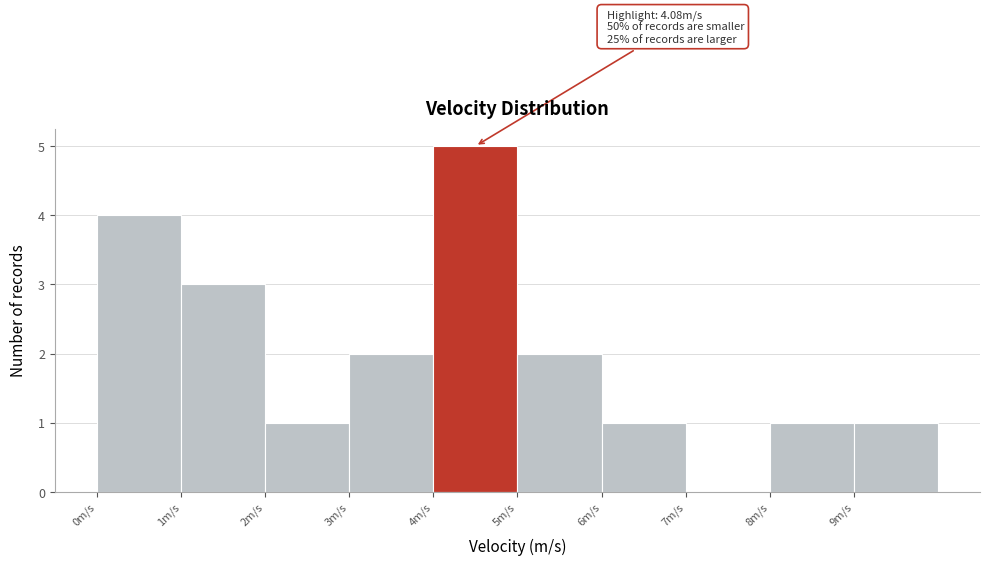

Over which range of the x-axis is the bar tallest?

4 to 5